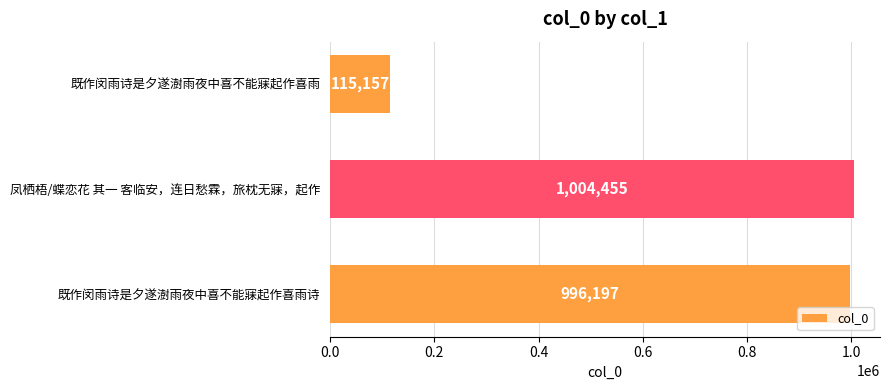

Reading top to bottom, what are all the values shown in this chart?

既作闵雨诗是夕遂澍雨夜中喜不能寐起作喜雨=115157	凤栖梧/蝶恋花 其一 客临安，连日愁霖，旅枕无寐，起作=1004455	既作闵雨诗是夕遂澍雨夜中喜不能寐起作喜雨诗=996197